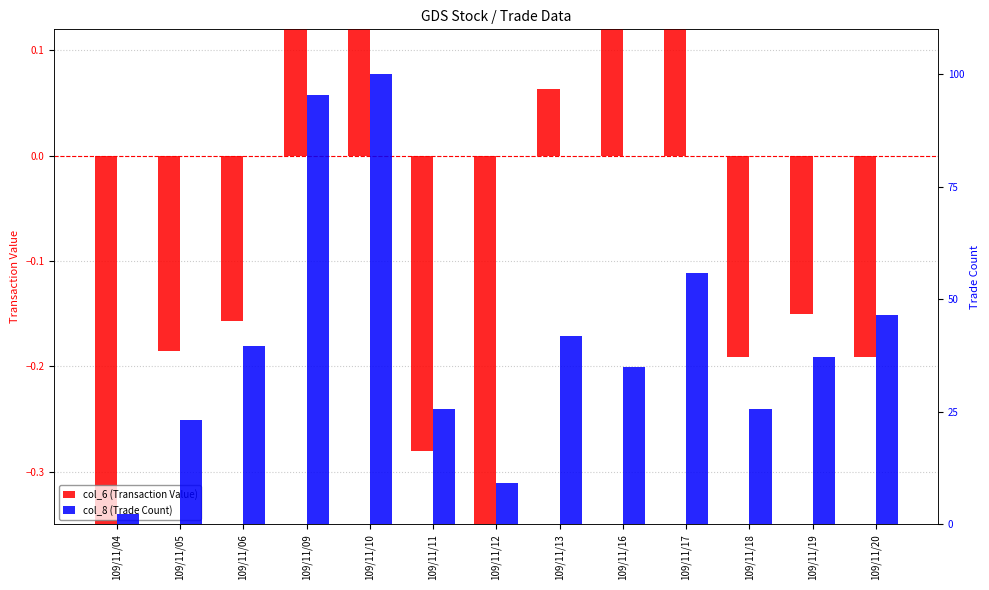

How many values in the col_6 (Transaction Value) series are below 0?

8